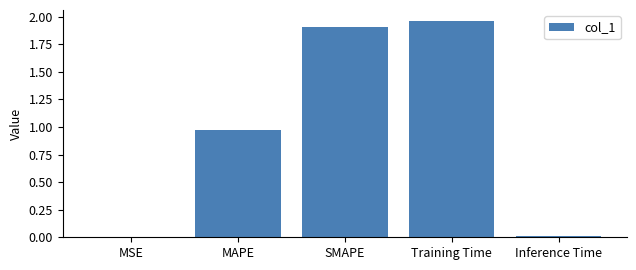

At which category does the chart reach its peak across all series?

Training Time